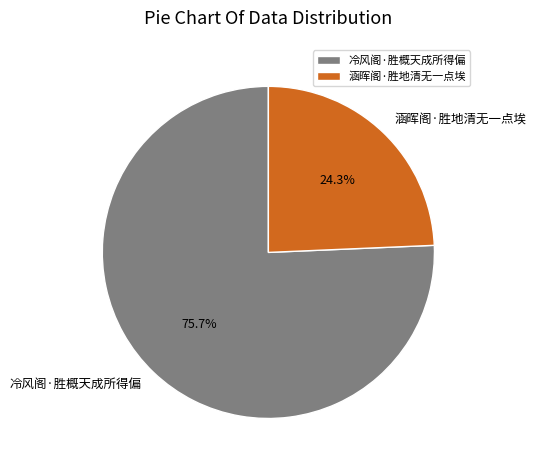

Which slice is the largest?

冷风阁·胜概天成所得偏